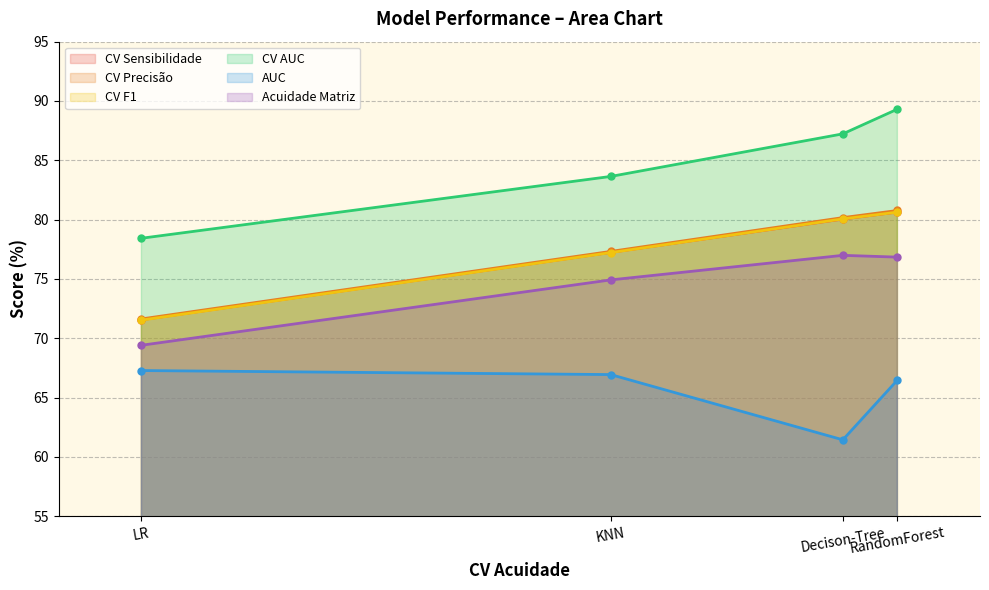

What is the difference between the maximum and second lowest values in the CV F1 series?

3.4